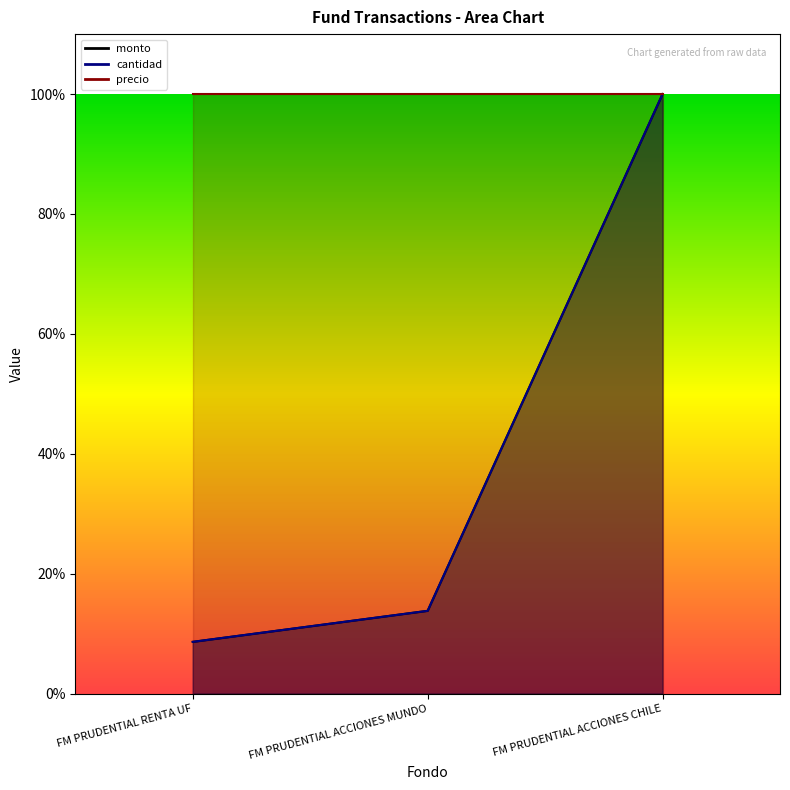

What is the minimum value for cantidad?

8.6